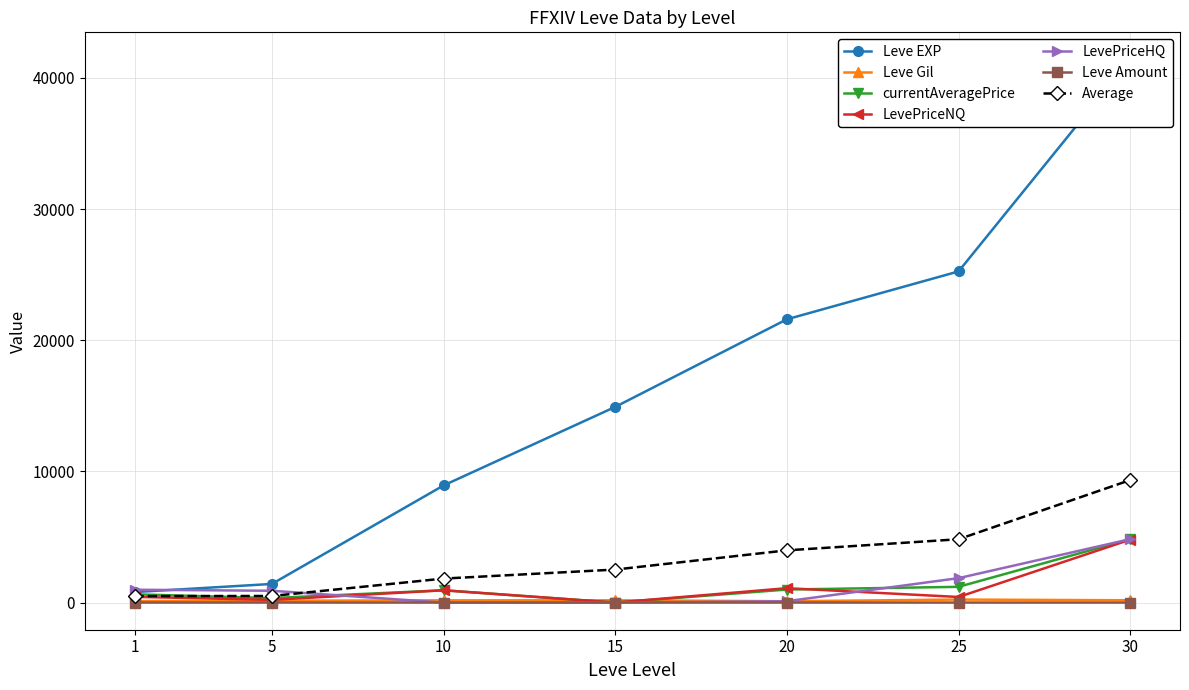

Which has a higher value, 30 or 25?

30